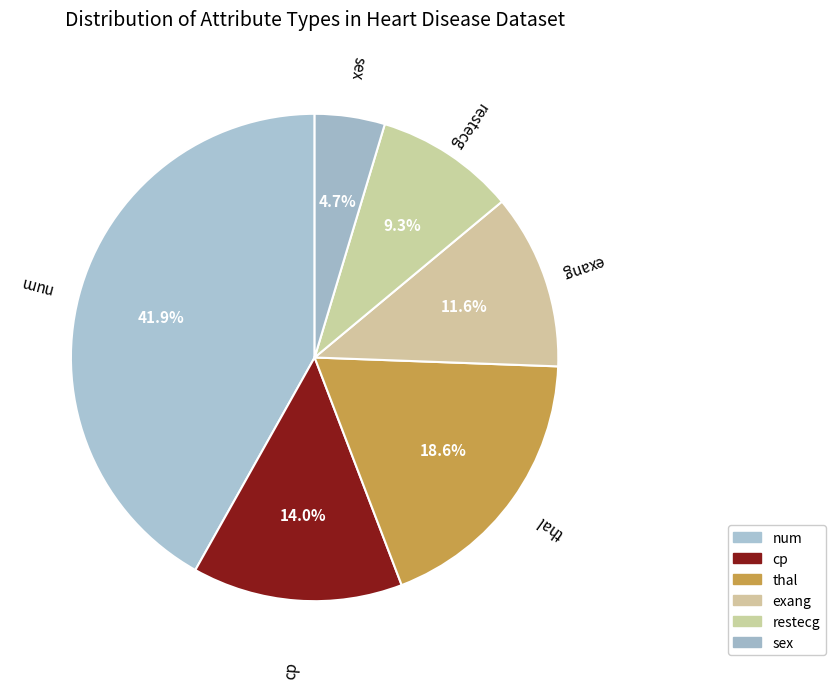

Between exang and thal, which is larger?

thal